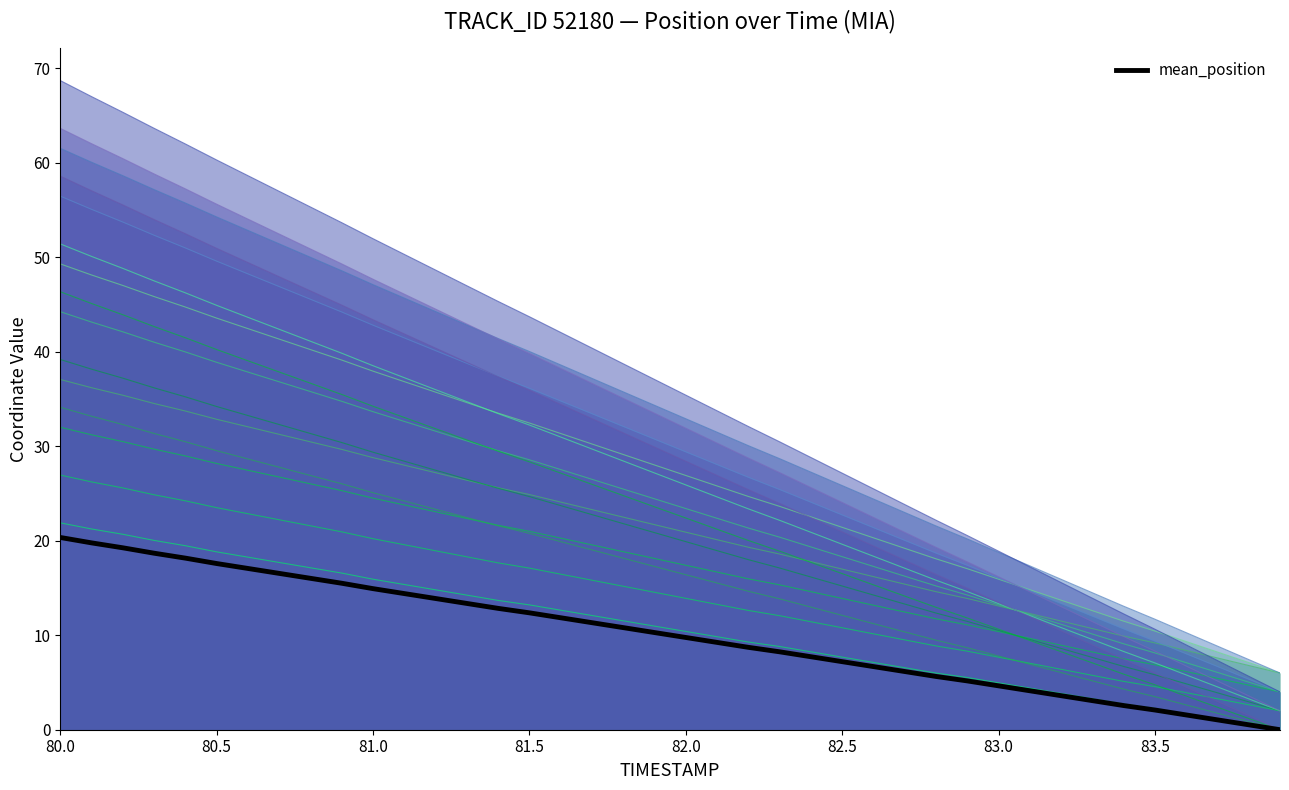

The value of X at 82.0 is 54.9. True or false?

False